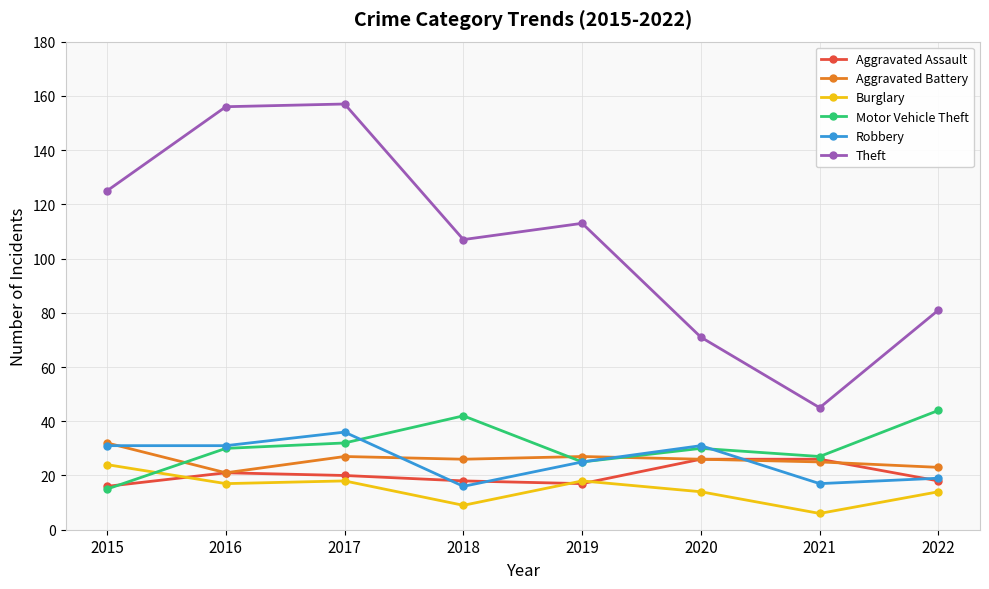

How many distinct data groups are displayed?

6